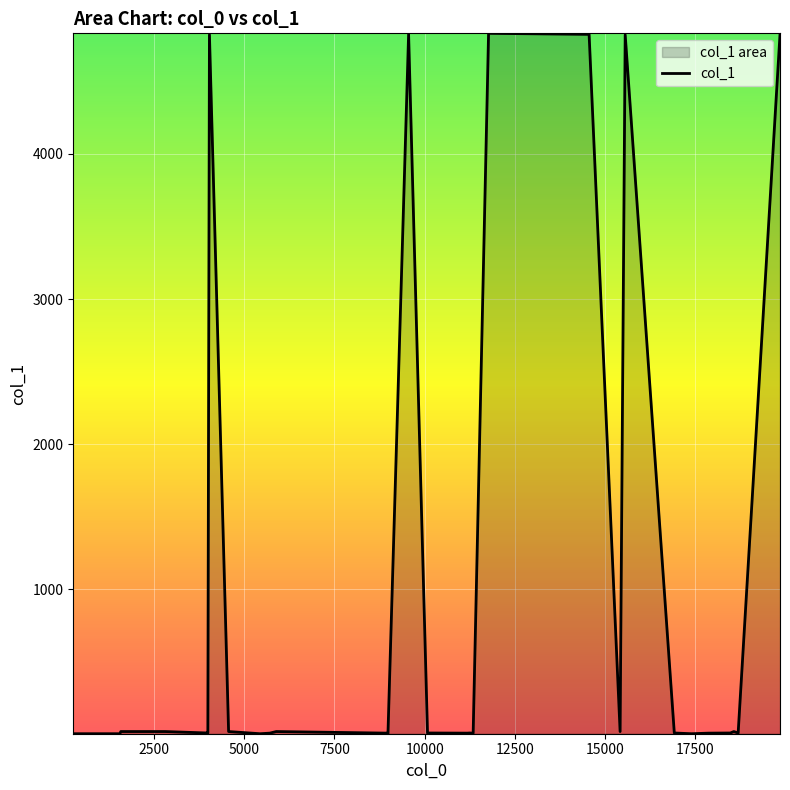

Is it true that the value at 5 is 3?

False